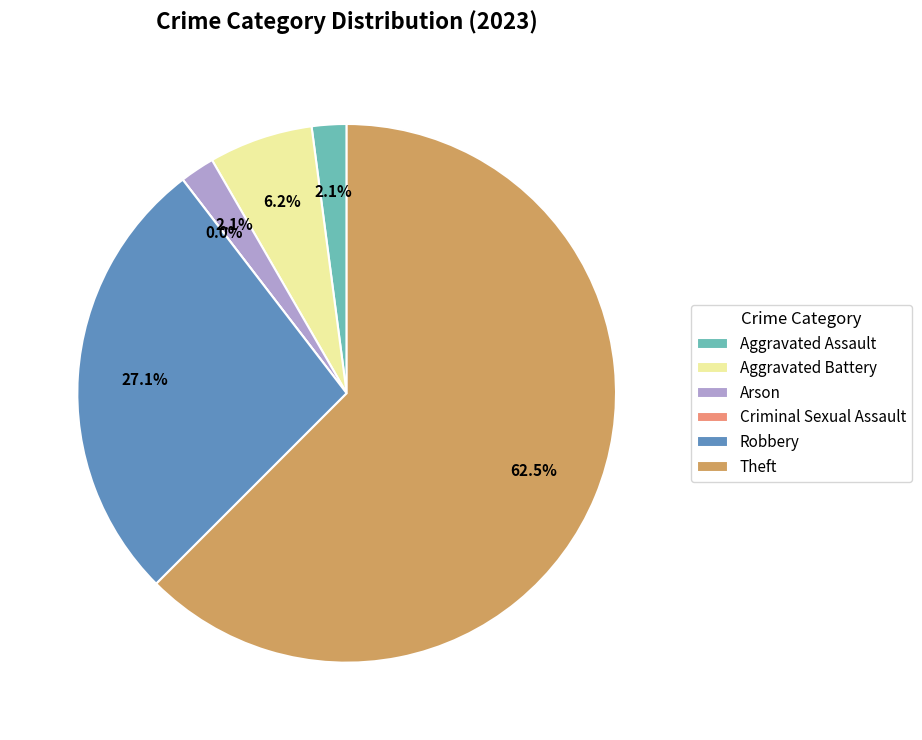

To the nearest percent, what is the combined percentage of Theft and Criminal Sexual Assault?

62%